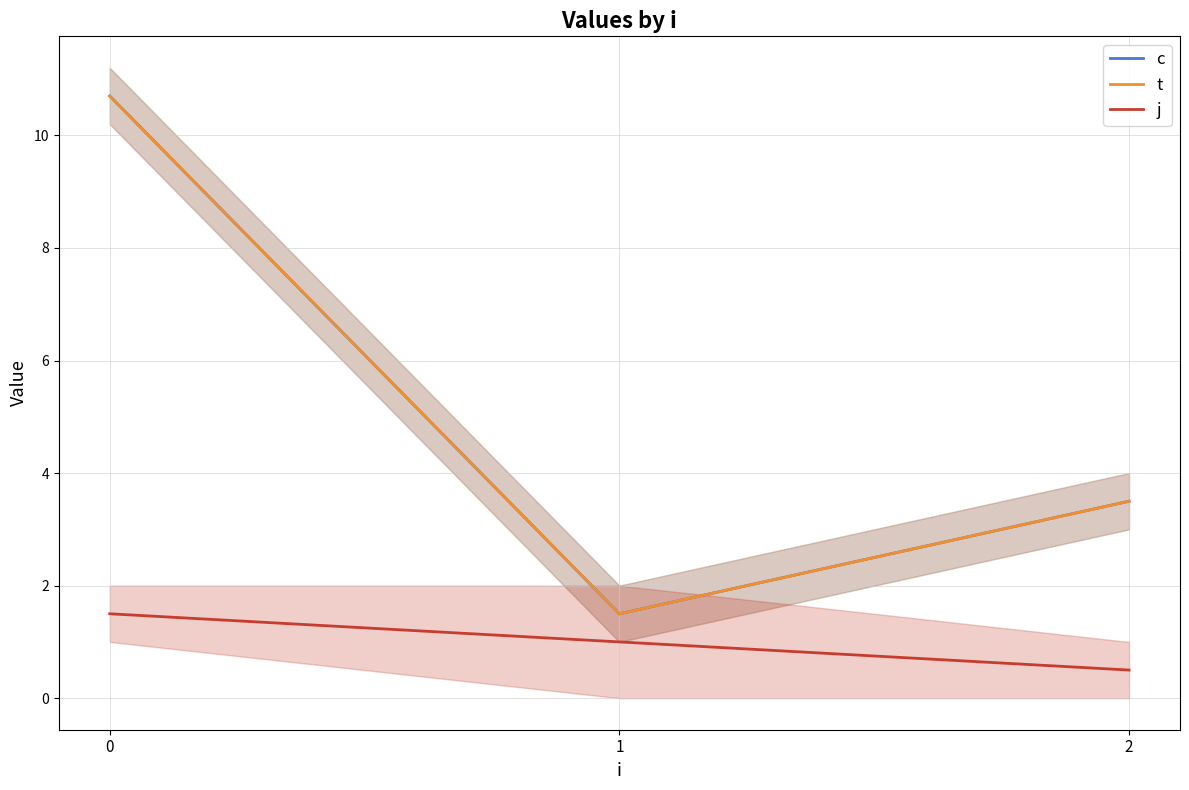

Between 0 and 1, which series saw the biggest shift?

c